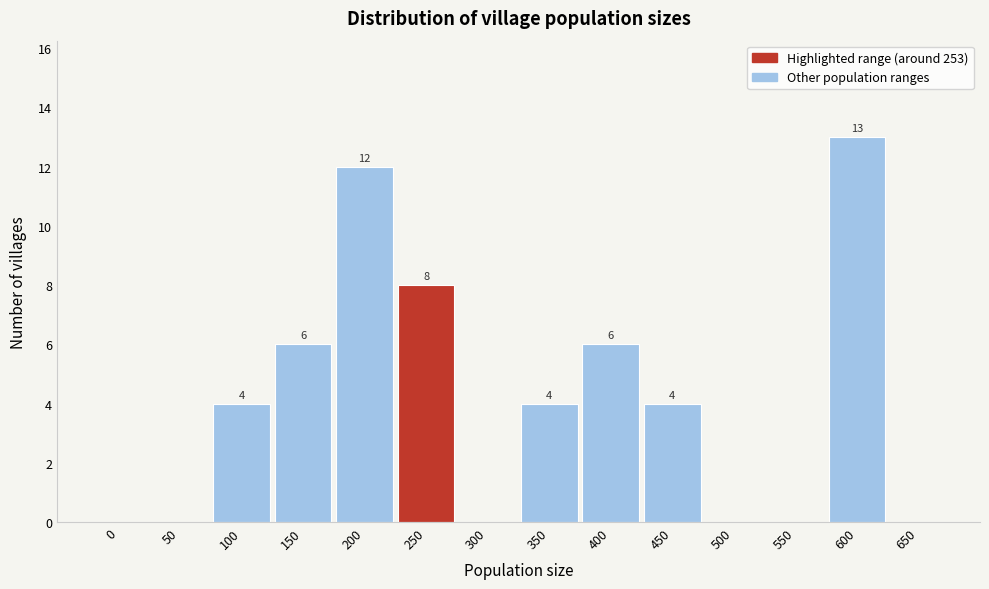

Reading left to right, list all the values displayed in this chart.

0=0	50=0	100=4	150=6	200=12	250=8	300=0	350=4	400=6	450=4	500=0	550=0	600=13	650=0